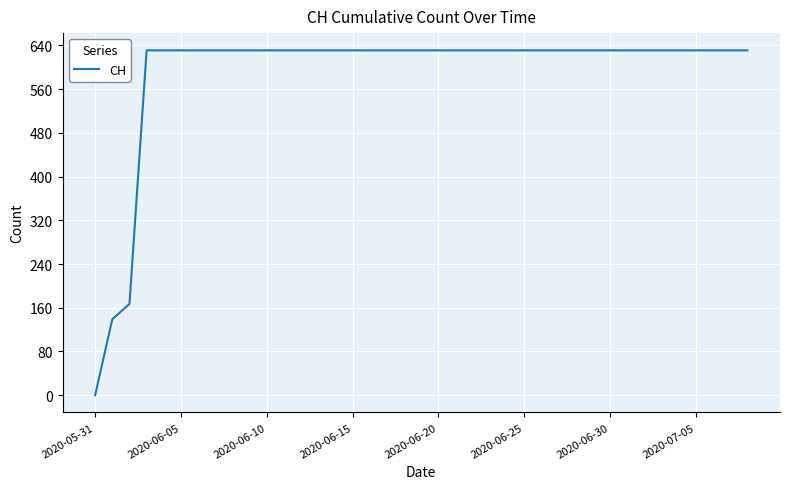

Reading right to left, transcribe all the data shown in this chart.

631	631	631	631	631	631	631	631	631	631	631	631	631	631	631	631	631	631	631	631	631	631	631	631	631	631	631	631	631	631	631	631	631	631	631	631	167	139	0